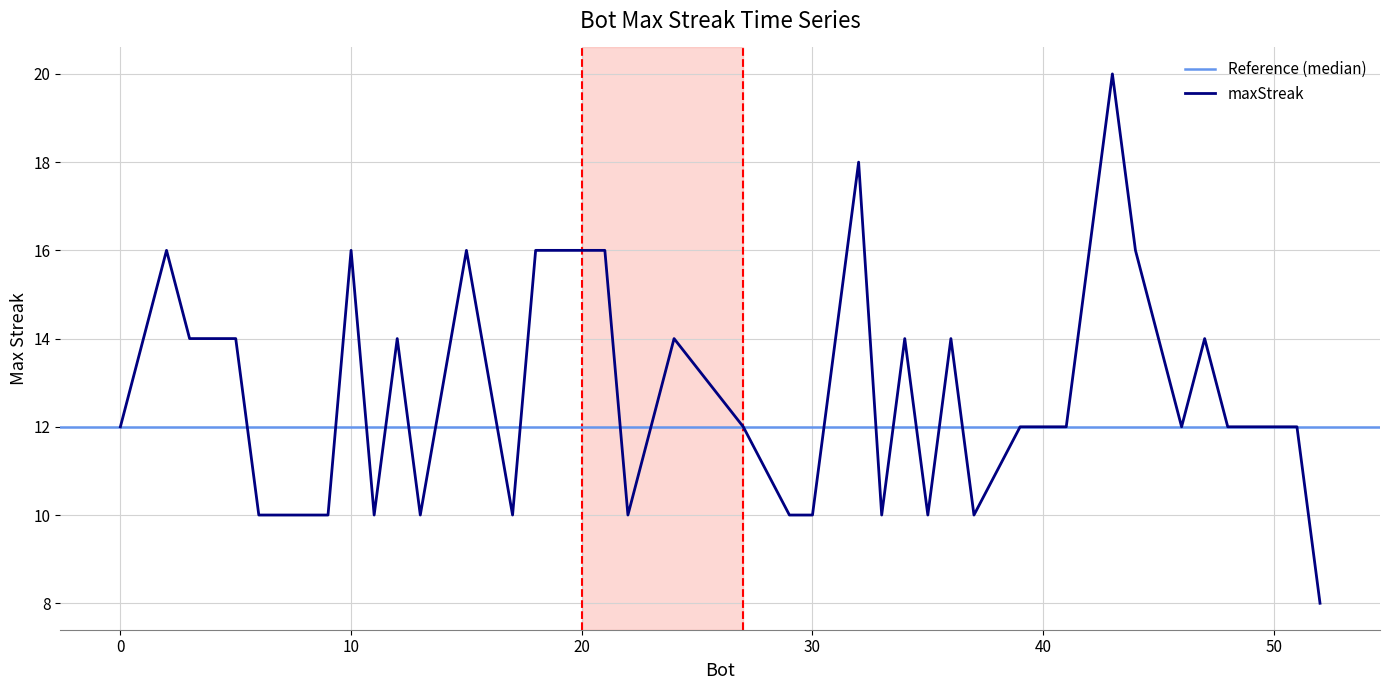

Reading right to left, transcribe all the data shown in this chart.

52=8	51=12	50=12	49=12	48=12	47=14	46=12	44=16	43=20	41=12	39=12	37=10	36=14	35=10	34=14	33=10	32=18	31=14	30=10	29=10	27=12	24=14	22=10	21=16	20=16	18=16	17=10	15=16	13=10	12=14	11=10	10=16	9=10	7=10	6=10	5=14	4=14	3=14	2=16	0=12